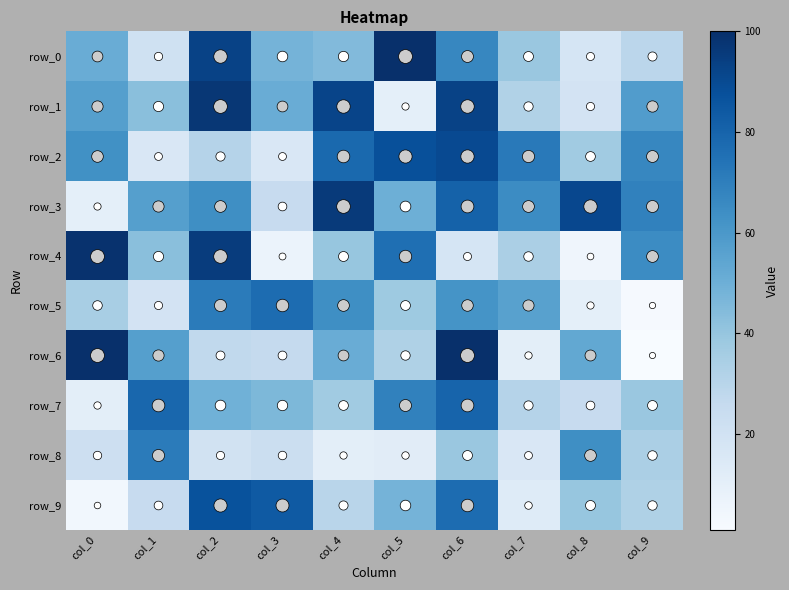

Count the row_4 values in the range 18 to 76.

6